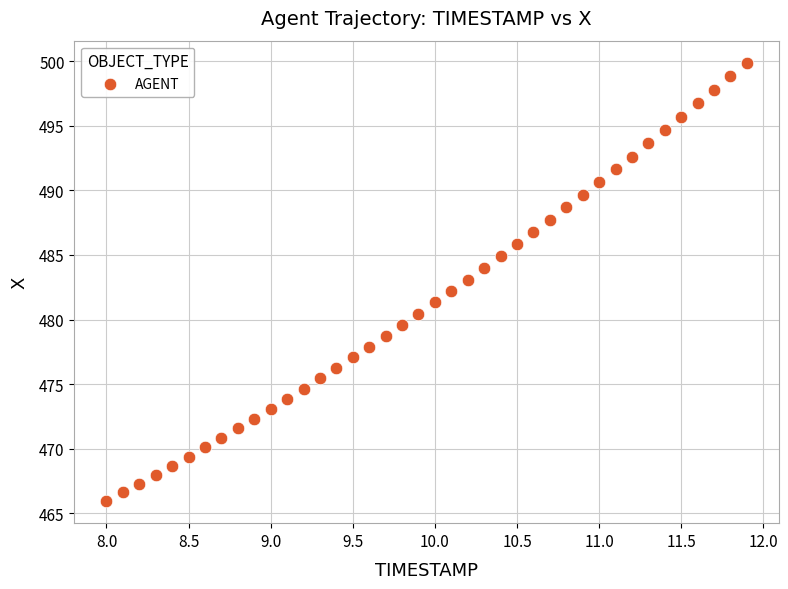

What is the range of Y values (max minus min)?

33.9